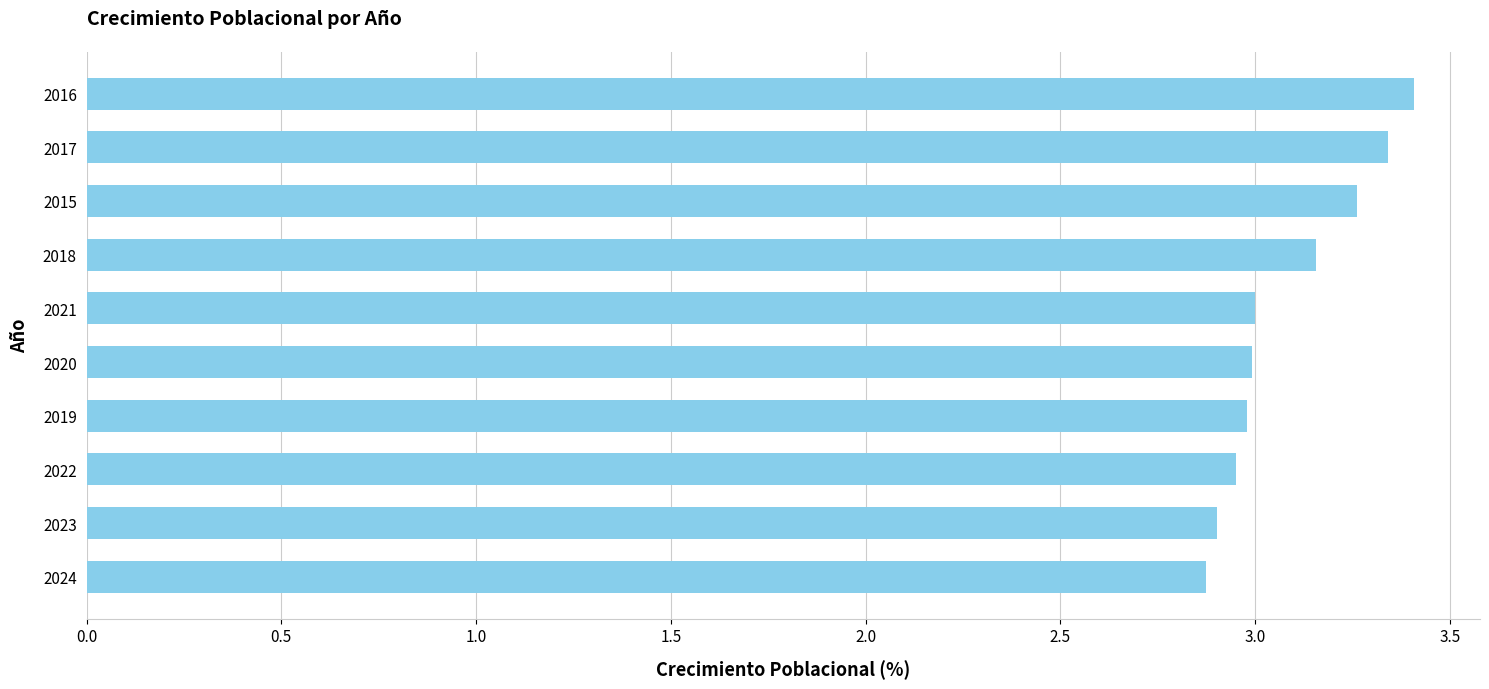

What is the average value?

3.1